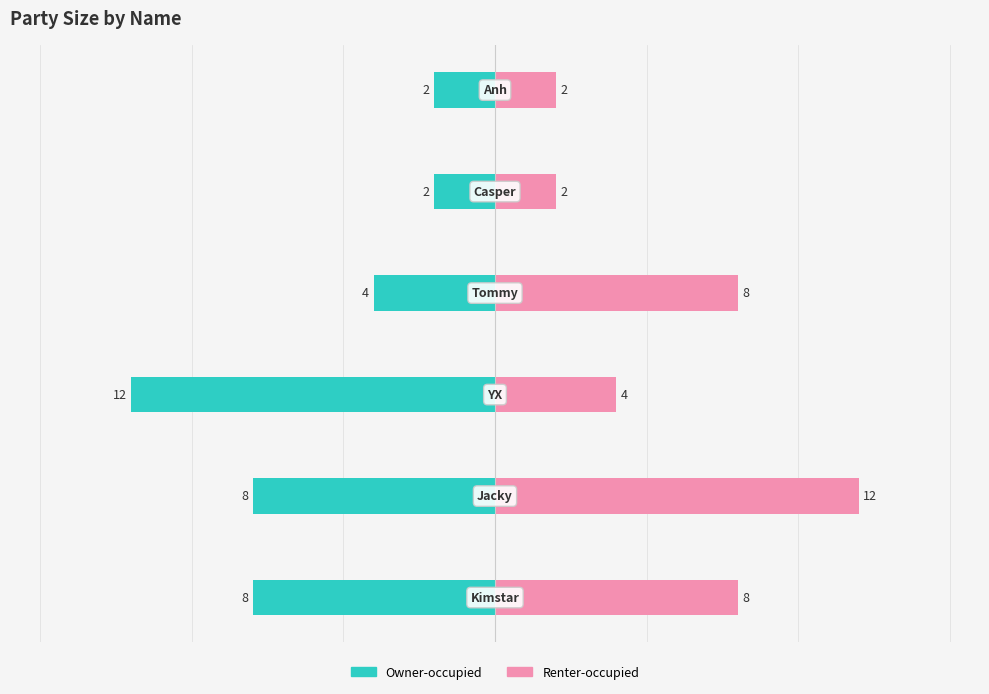

Which series has the largest total across all categories?

Renter-occupied